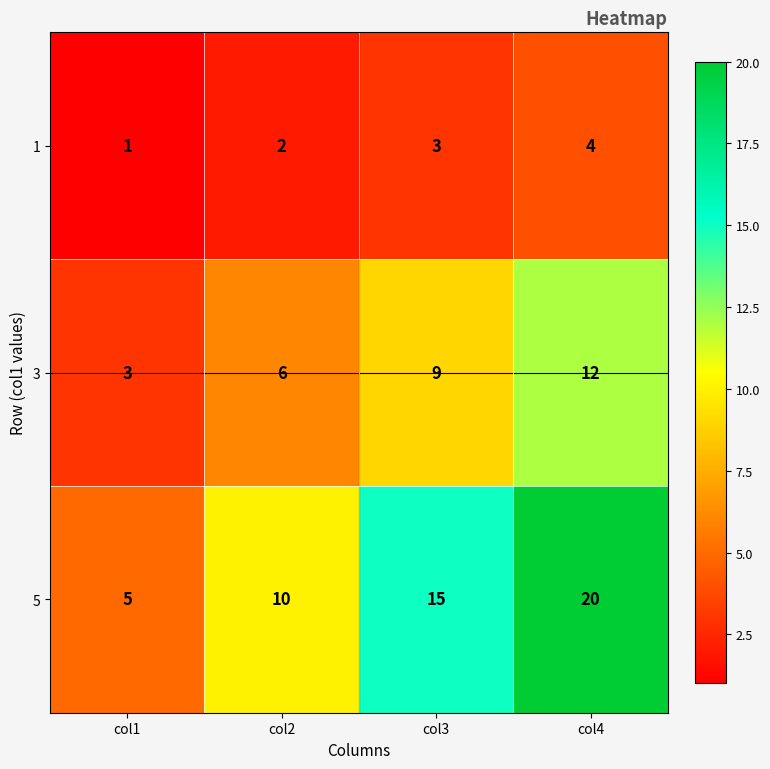

How many categories are shown in the chart?

4